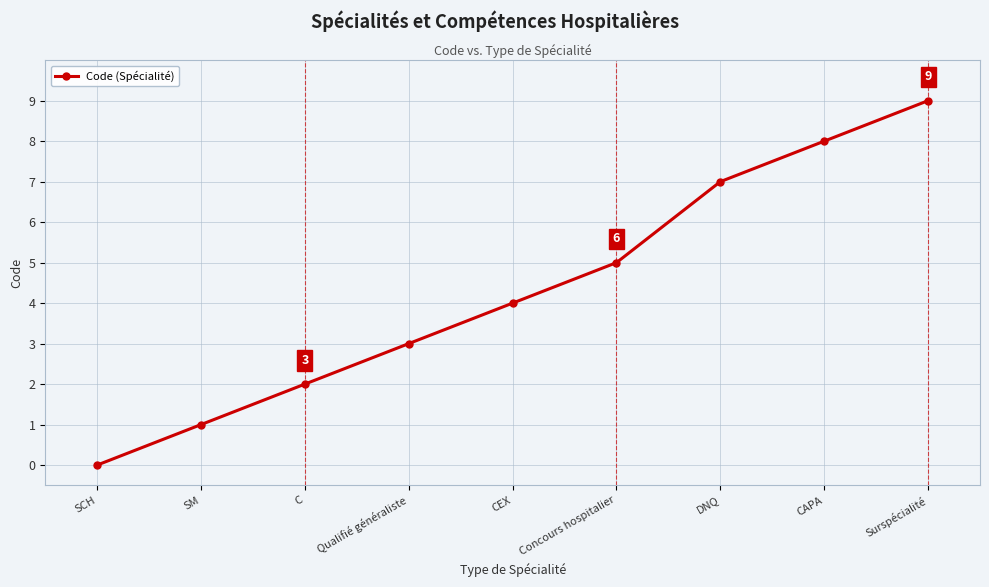

What is the difference between the second highest and second lowest values?

7